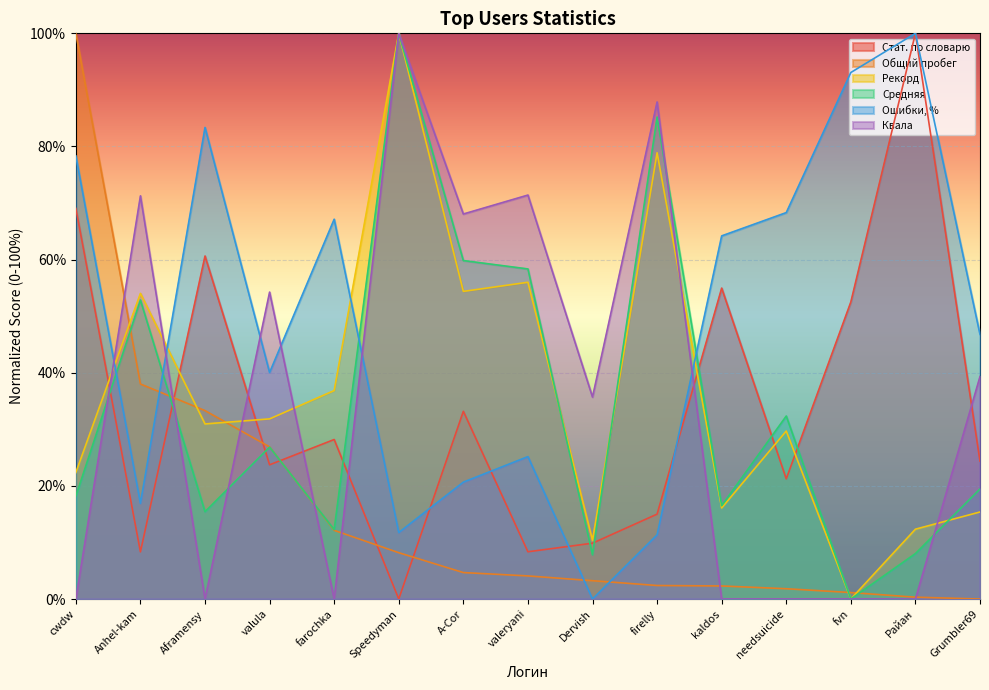

Which series ends up on top after the final intersection of Квала and Стат. по словарю?

Квала